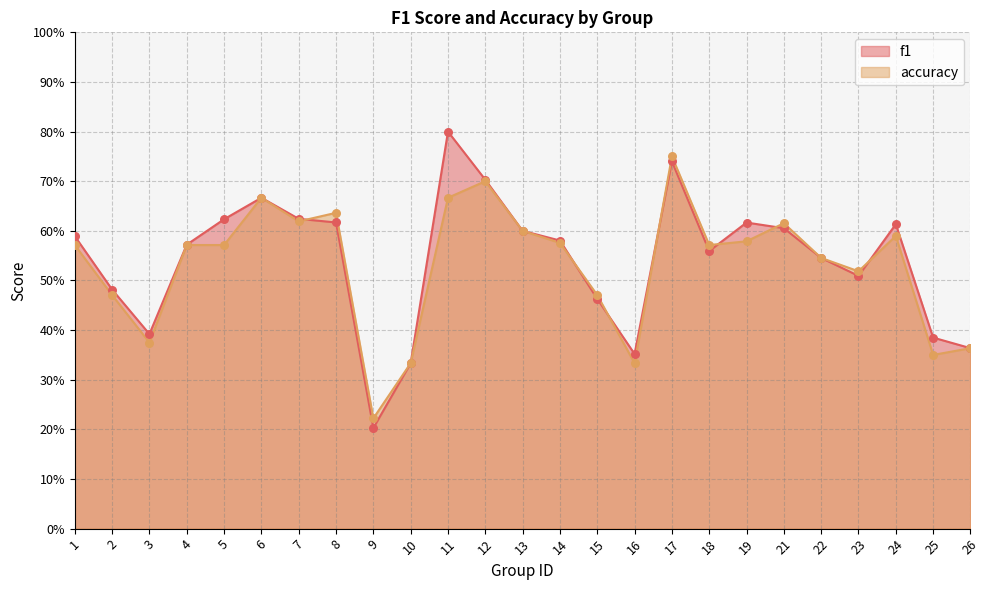

At which category is the sum across all series the highest?

17